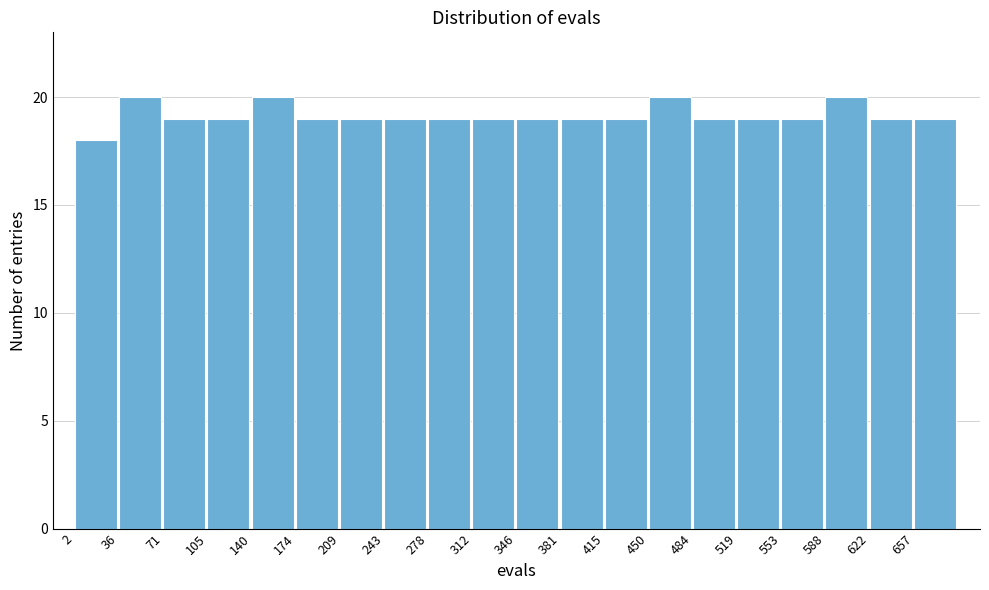

What is the height of the bar covering 485 to 520 on the x-axis? Neither the bar edges nor the heights are printed on the chart, so give them approximately, as read against the axes.

19